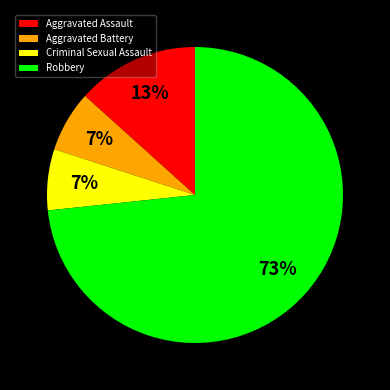

Is the sum of Criminal Sexual Assault and Aggravated Assault greater than half?

No